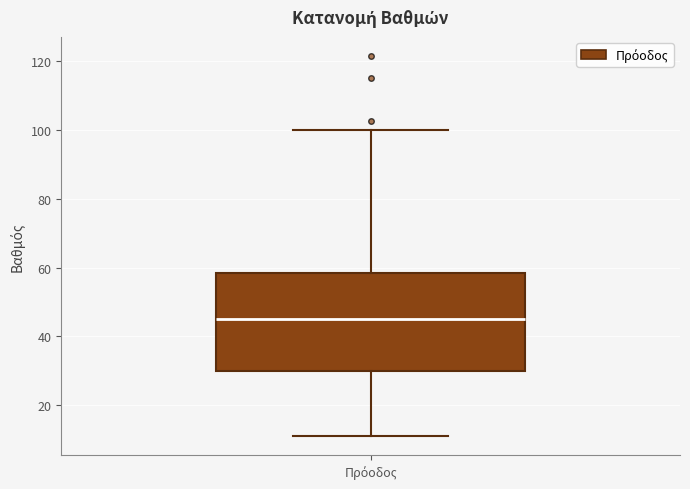

Read this box plot against the y-axis: the position of the median line, the range covered by the box, and the ends of both whiskers. The values are not printed on the chart, so give them approximately, as read against the axis.

median 46, box 30 to 58, whiskers 12 to 100